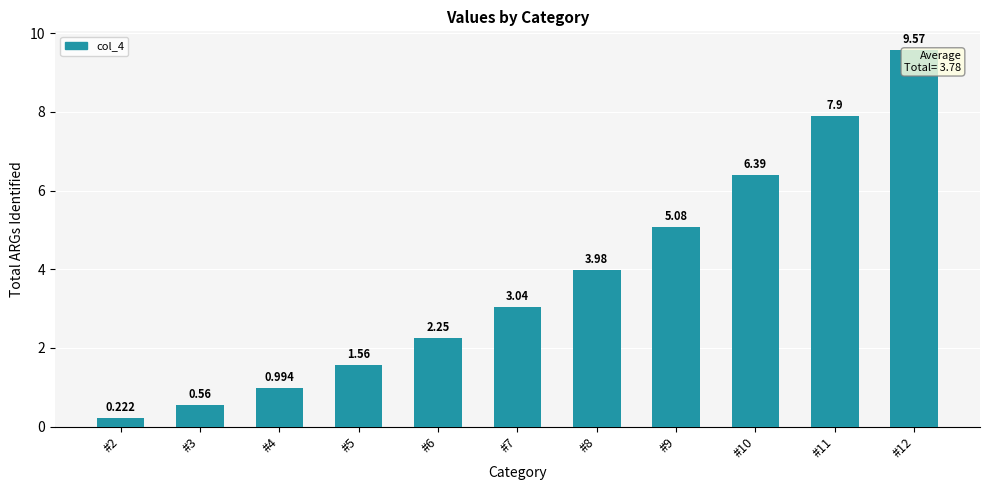

What value does the data have at #11?

7.9